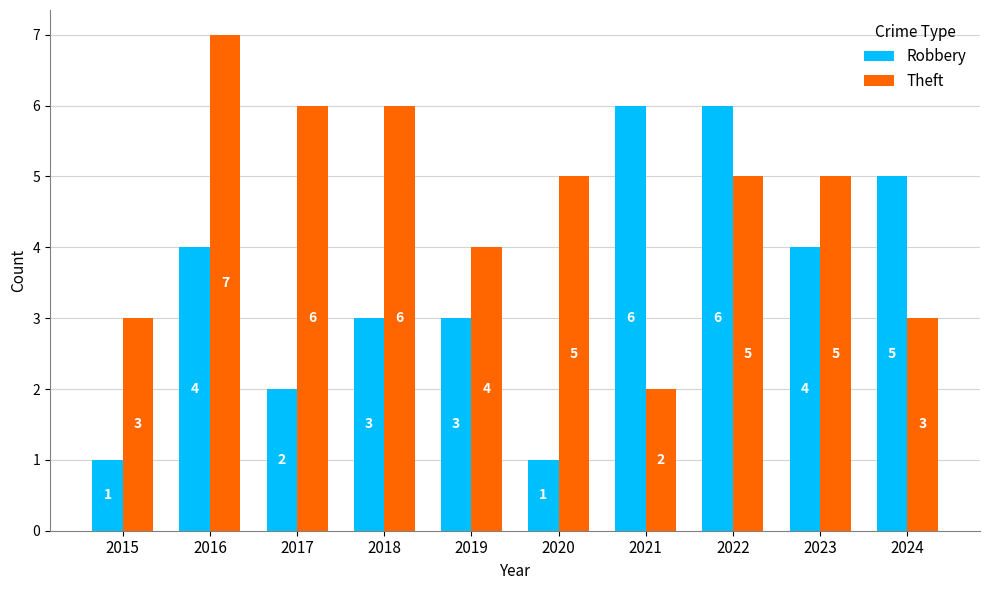

Reading right to left, extract all data points from this chart.

Robbery: 5	4	6	6	1	3	3	2	4	1
Theft: 3	5	5	2	5	4	6	6	7	3